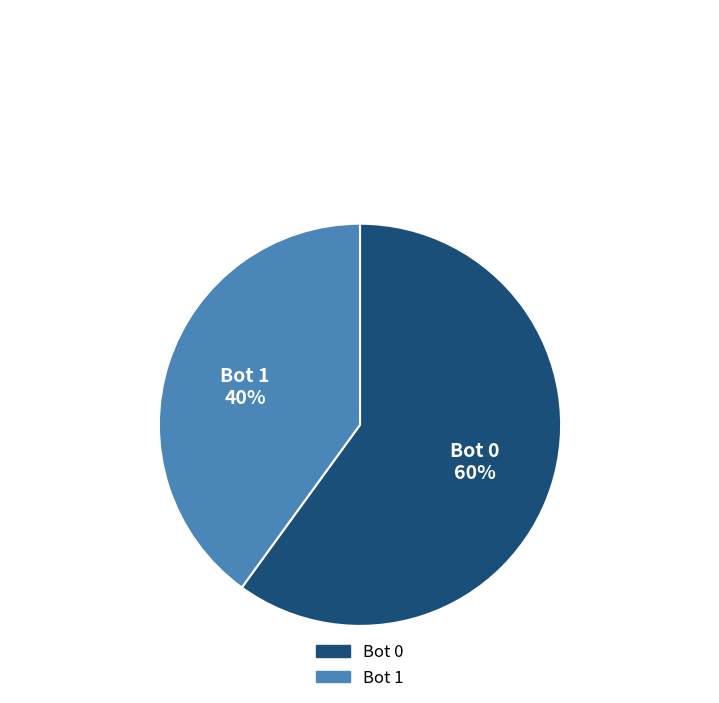

Is there any slice that represents more than half of the pie?

Yes